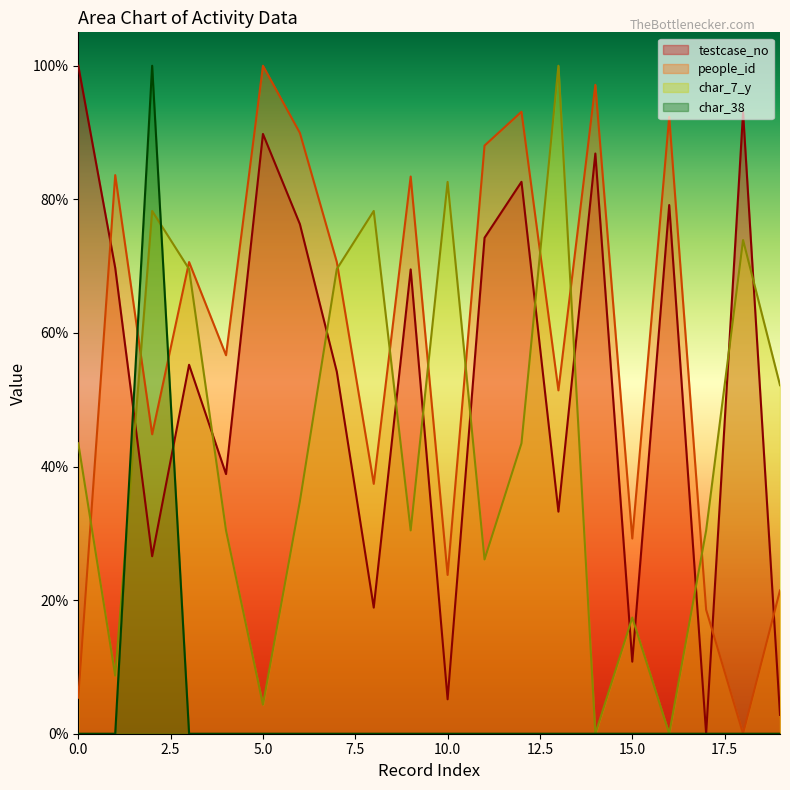

The people_id series shows 0.9 at 12. True or false?

True